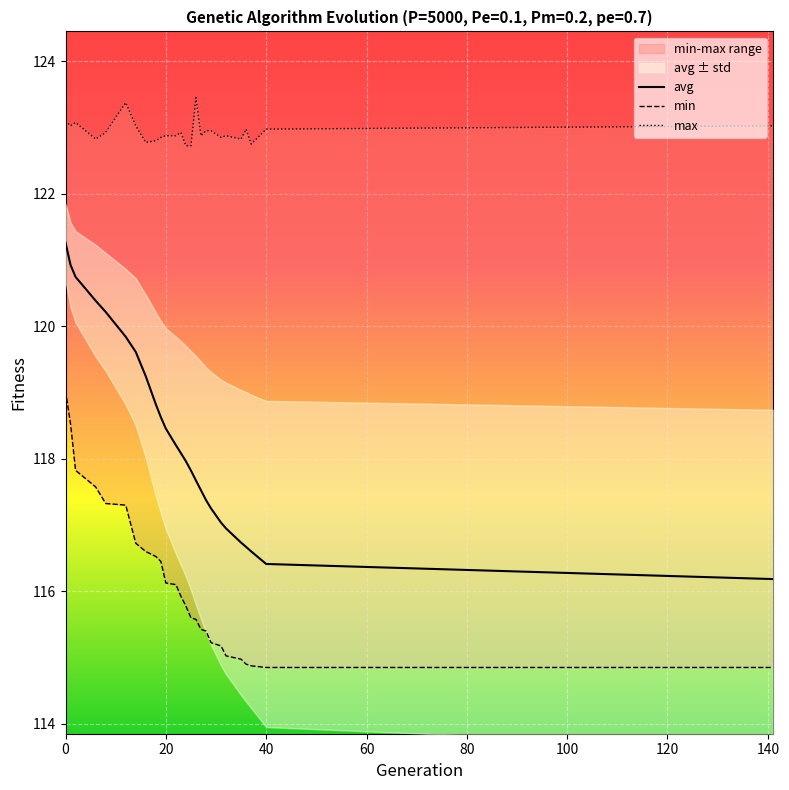

How many lines are shown in the chart?

3